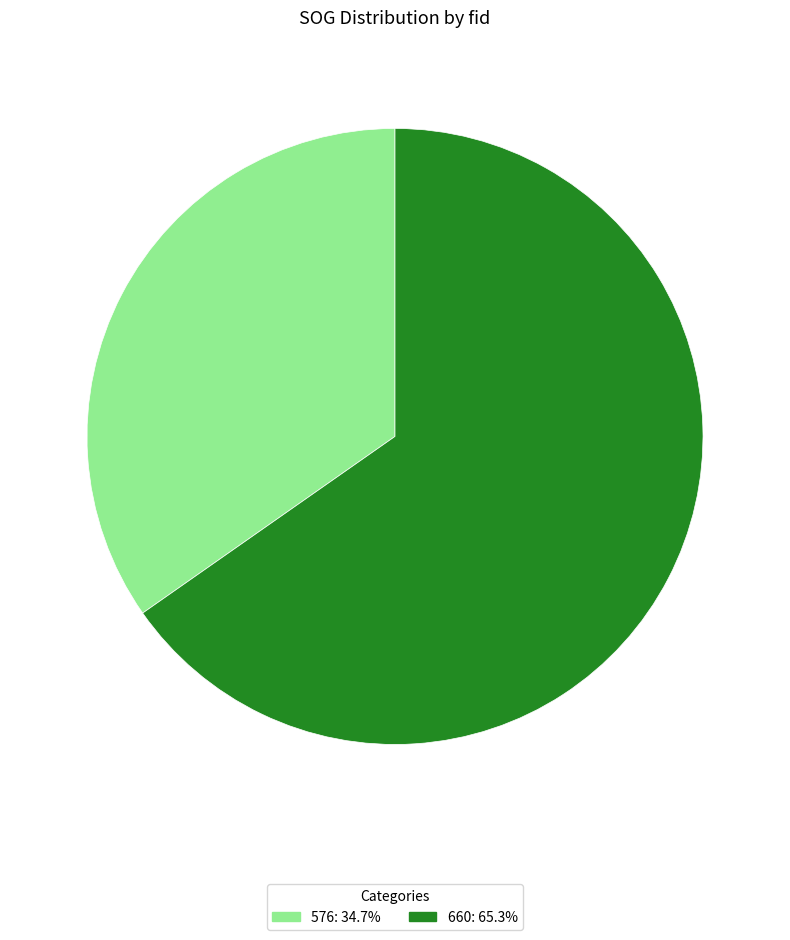

Count the number of slices in the pie.

2